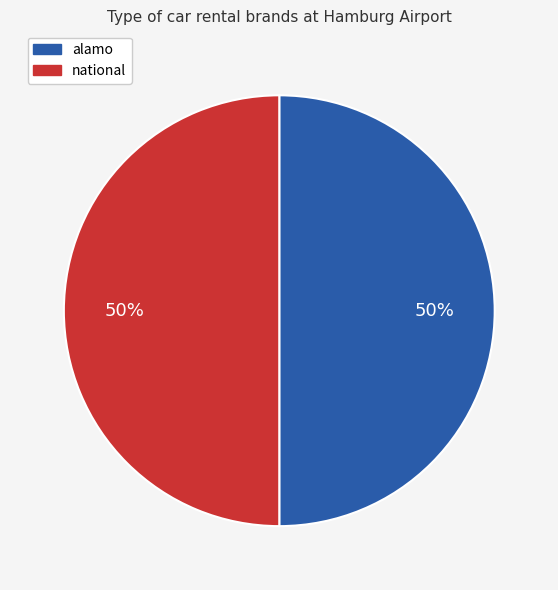

The alamo slice represents 44% of the pie. True or false?

False